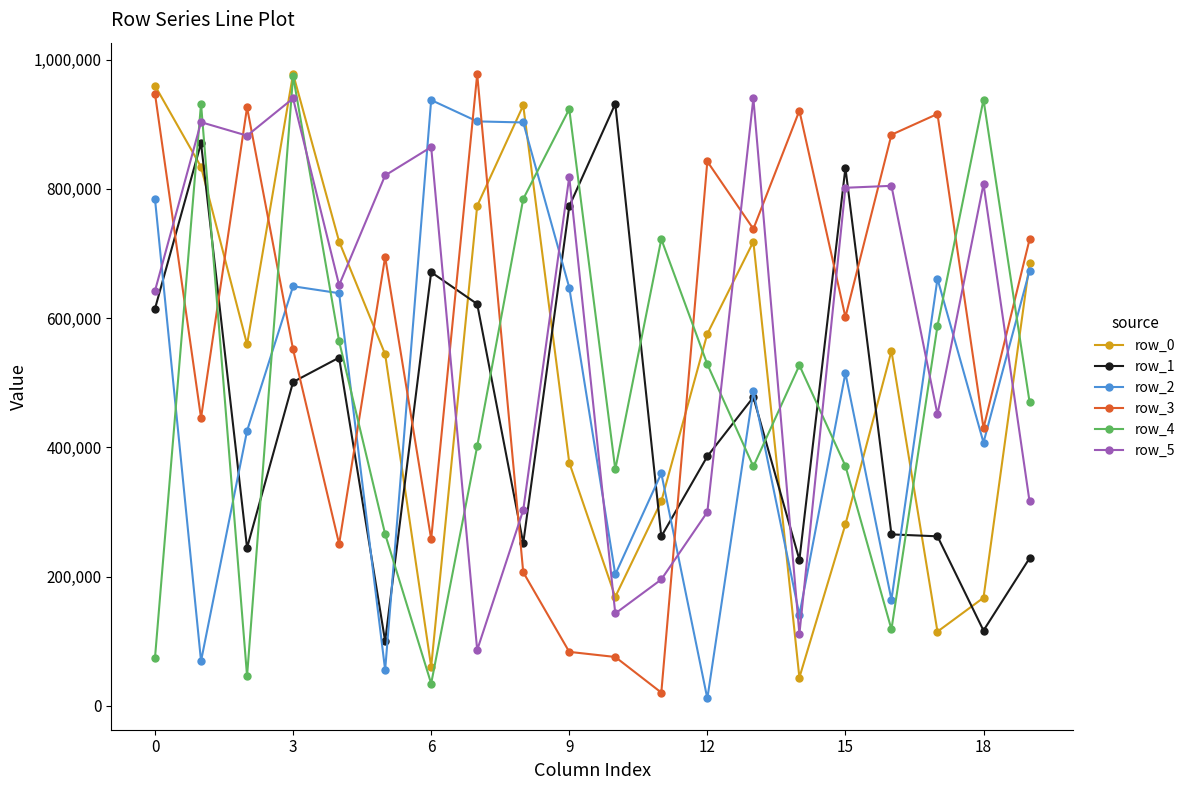

What is the minimum value for row_5?

86472